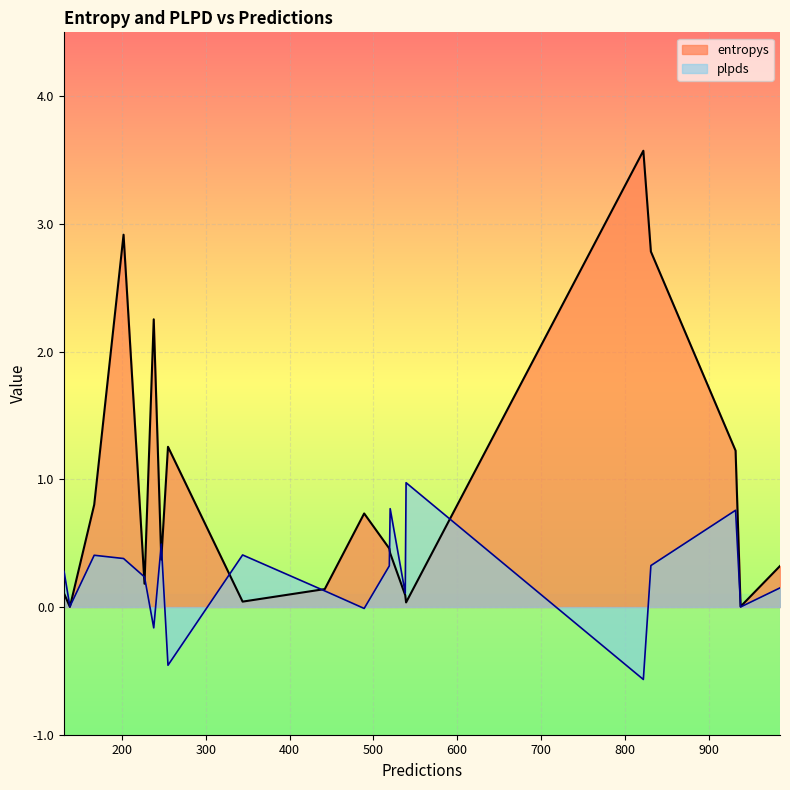

What is the smallest value displayed?

-0.6